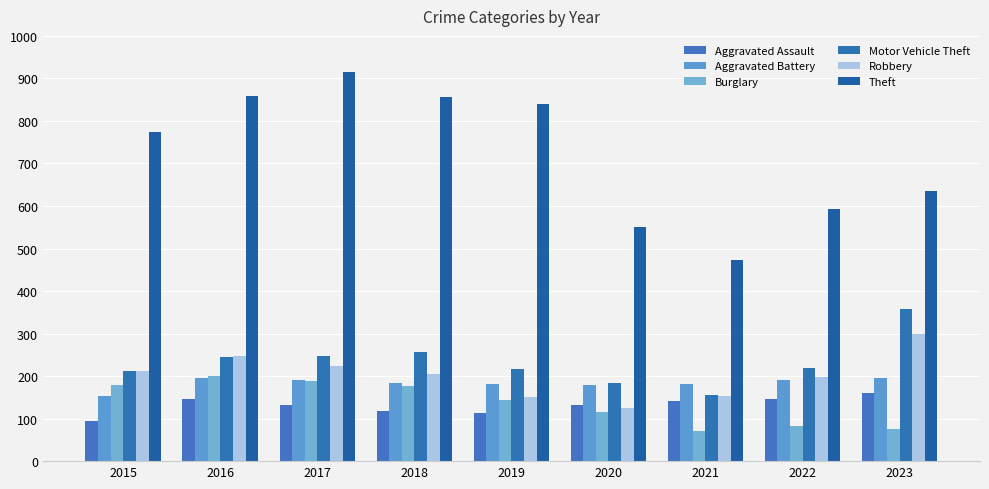

The Aggravated Assault series shows 142 at 2021. True or false?

True